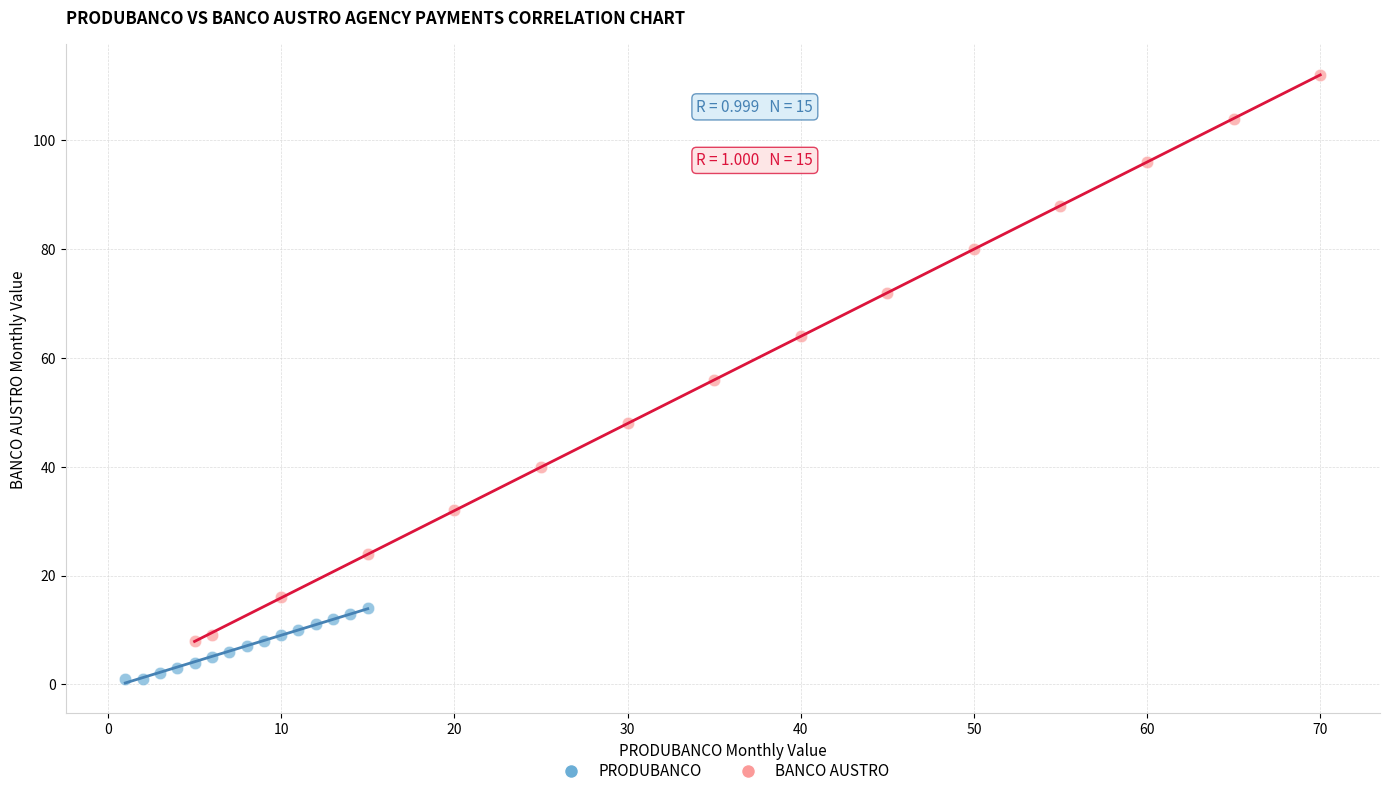

Which series has the largest Y range (max minus min)?

BANCO AUSTRO